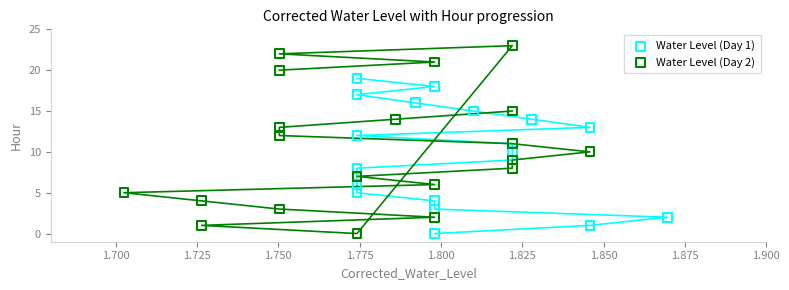

Which series has the largest Y range (max minus min)?

Water Level (Day 2)